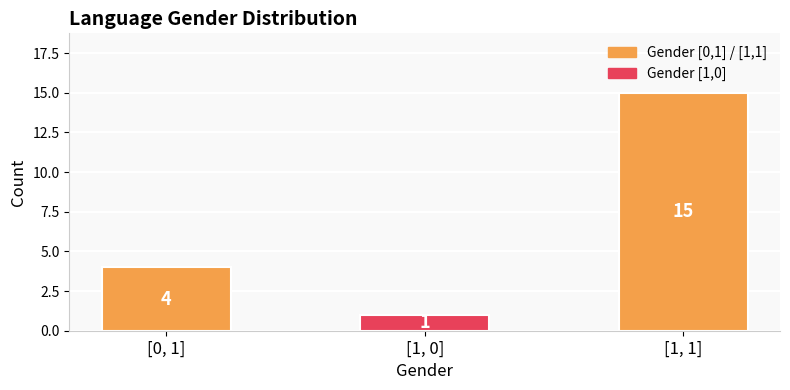

At which label is the value closest to 8?

[0, 1]